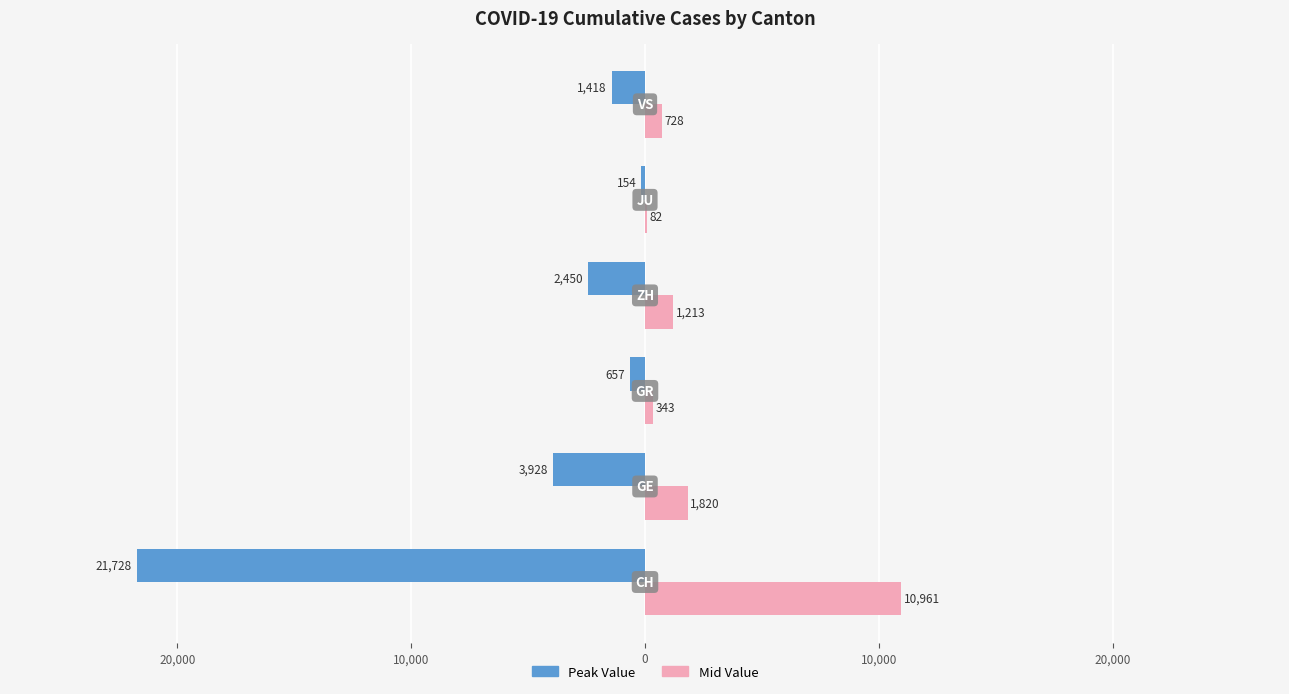

Reading right to left, transcribe all the data shown in this chart.

Peak Value: 20,000=-1418	10,000=-154	0=-2450	10,000=-657	20,000=-3928	30,000=-21728
Mid Value: 20,000=728	10,000=82	0=1213	10,000=343	20,000=1820	30,000=10961